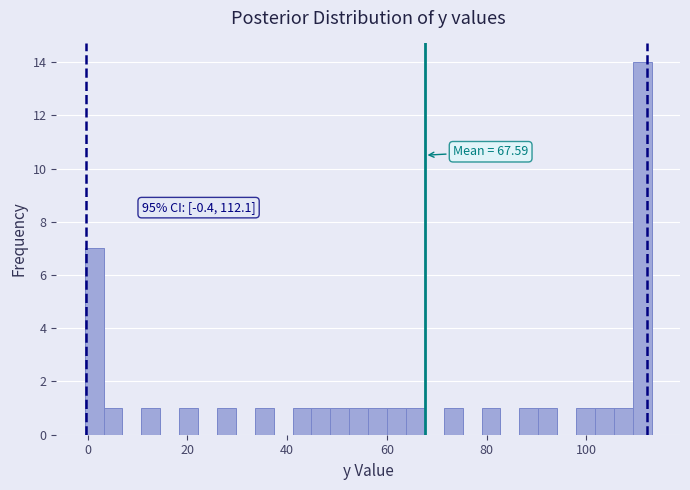

Read against the x-axis, roughly where is the centre of the tallest bar?

112